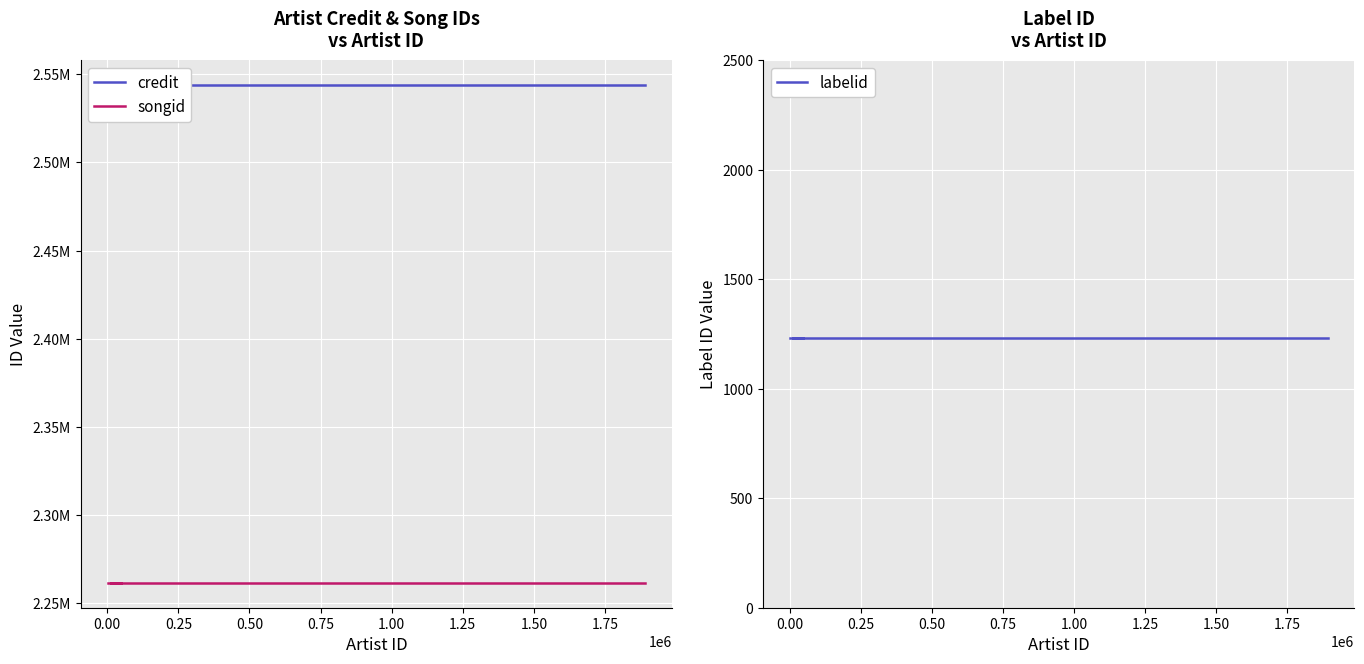

What is the minimum value for labelid?

1234